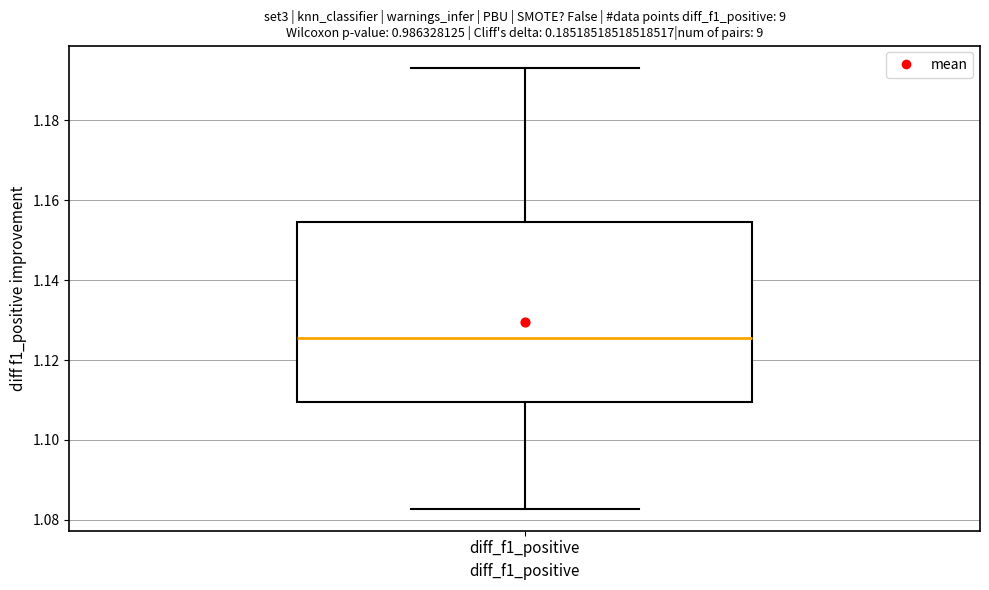

Read this box plot against the y-axis: the position of the median line, the range covered by the box, and the ends of both whiskers. The values are not printed on the chart, so give them approximately, as read against the axis.

median 1.126, box 1.110 to 1.154, whiskers 1.082 to 1.194